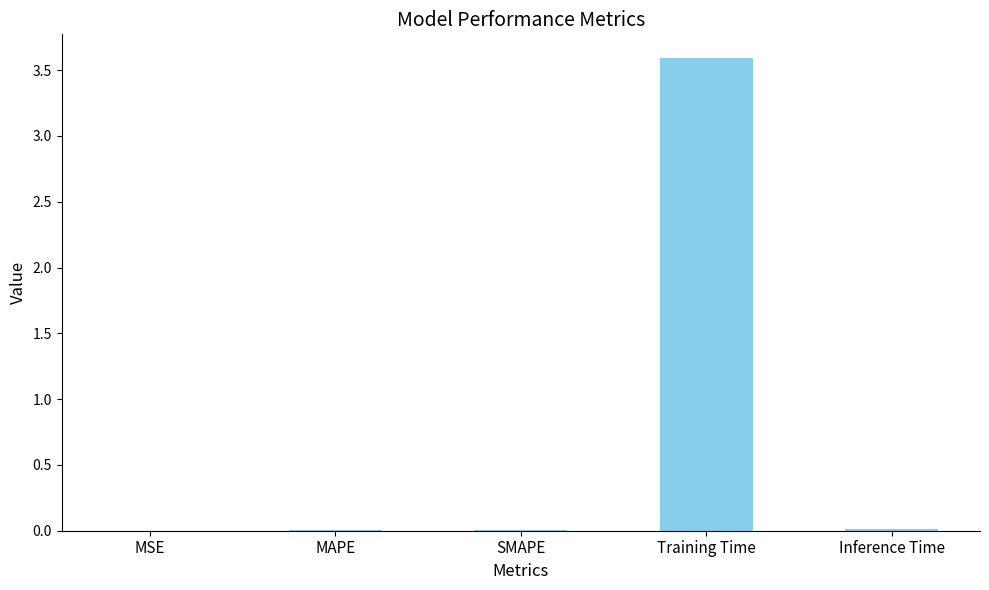

The chart shows a value of 0.0 at MAPE. True or false?

True